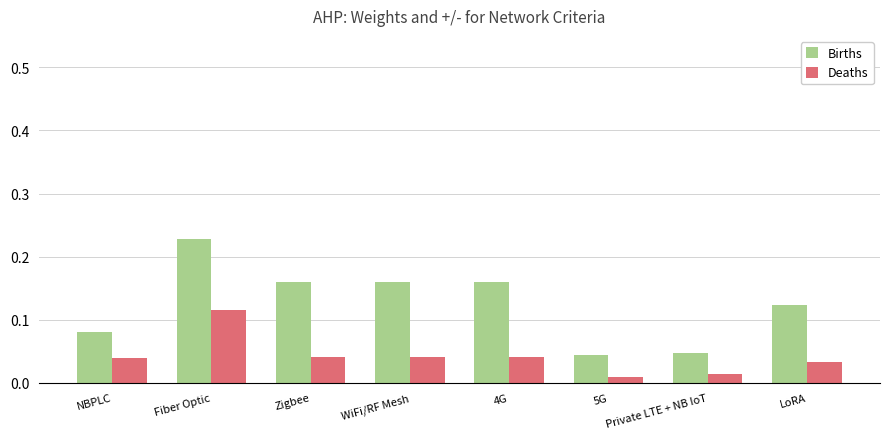

Is the value of Deaths at NBPLC greater than the value of Births at LoRA?

No